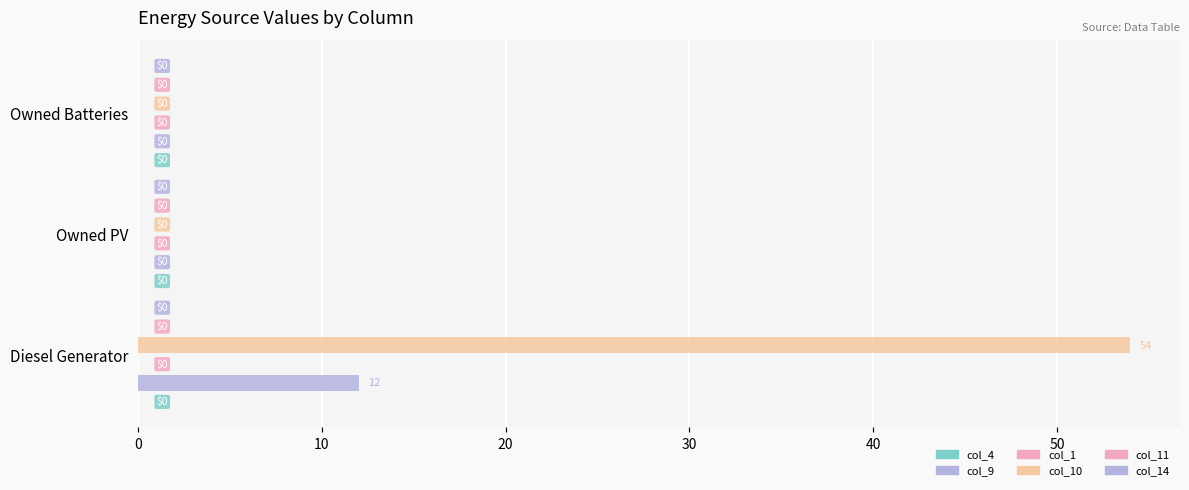

How many distinct data groups are displayed?

2